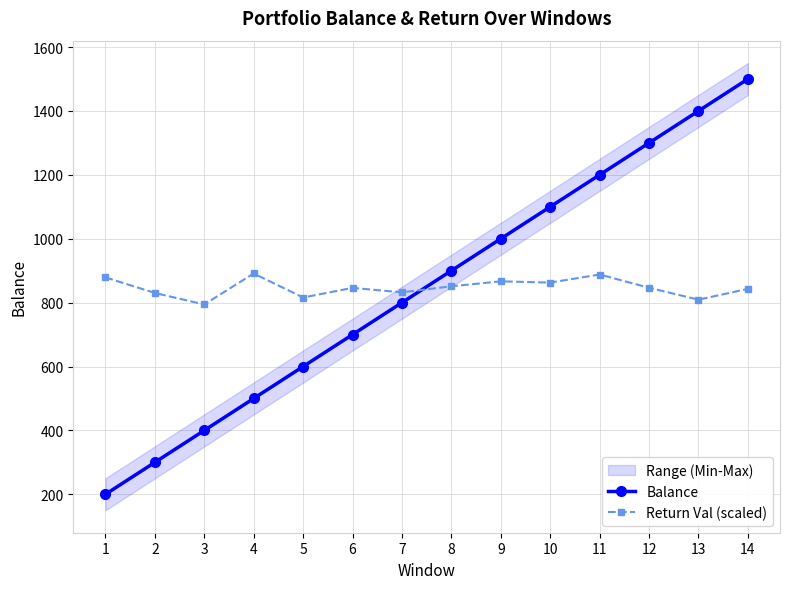

What is the difference between the highest and lowest values at 7?

32.2